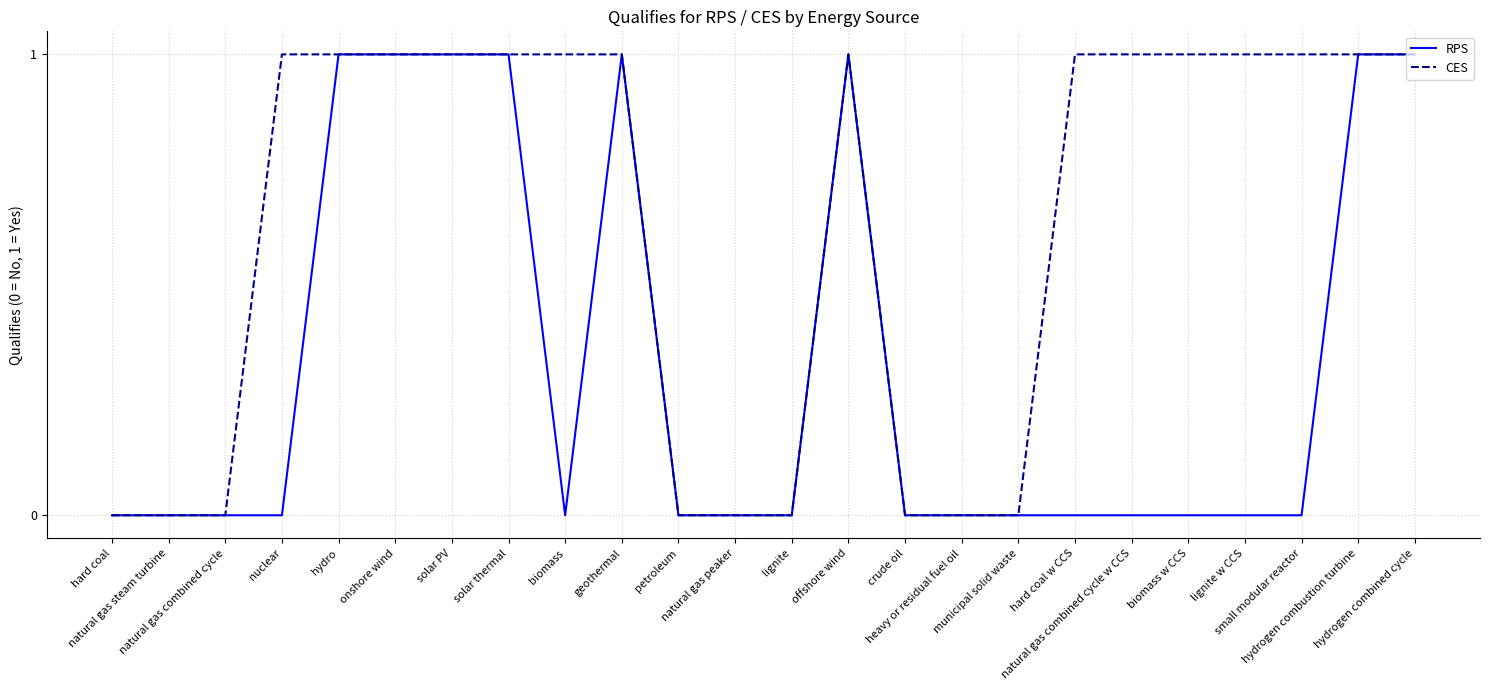

What are all the series names shown in the legend?

RPS, CES